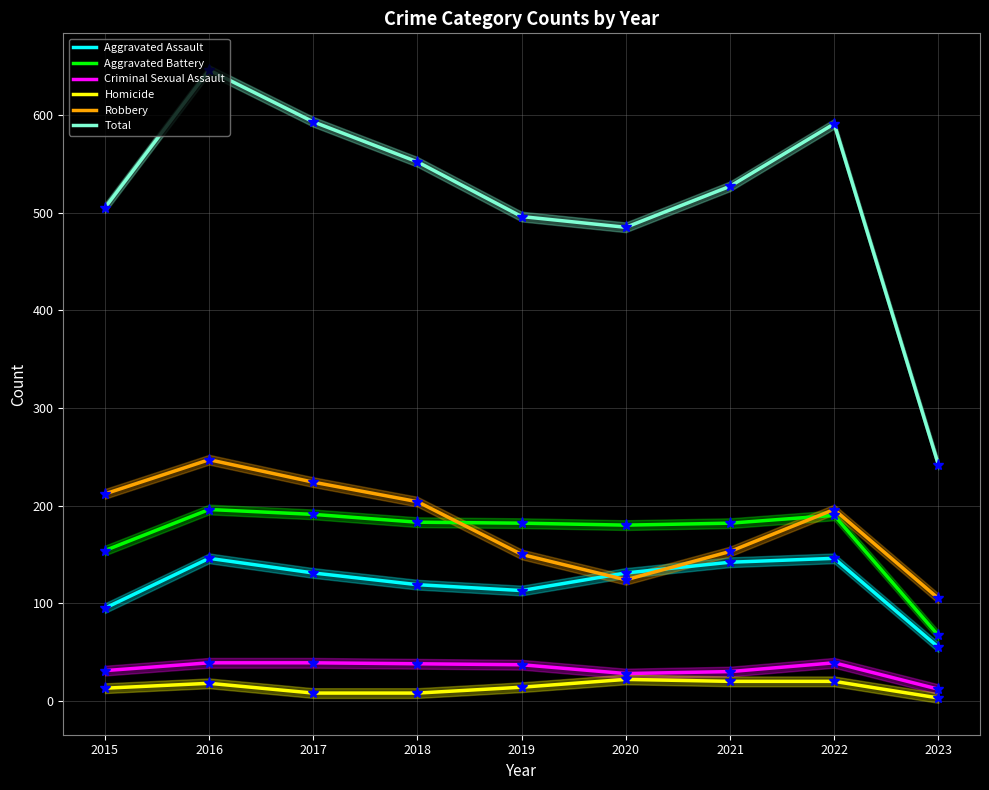

Is this an area chart (filled region under the line)?

No